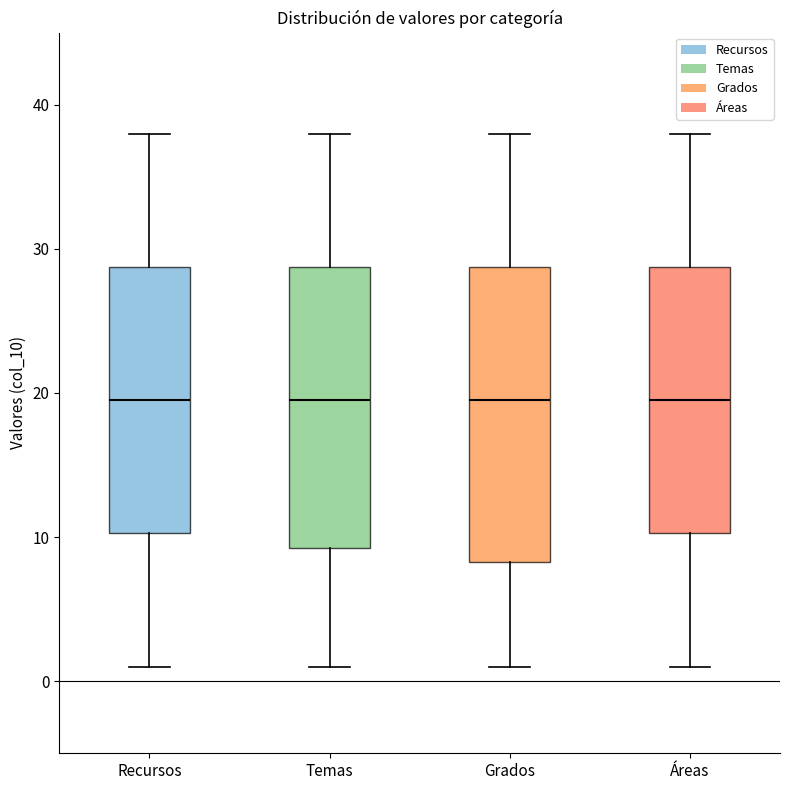

Comparing the boxes themselves (not the whiskers), which one is the tallest?

Grados